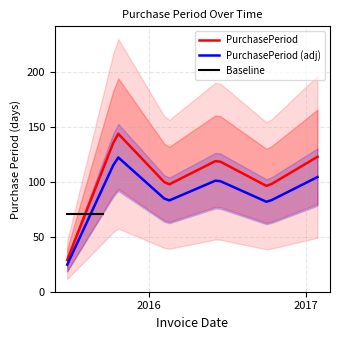

True or false: the data shows 49 at 2015-06-26.

False